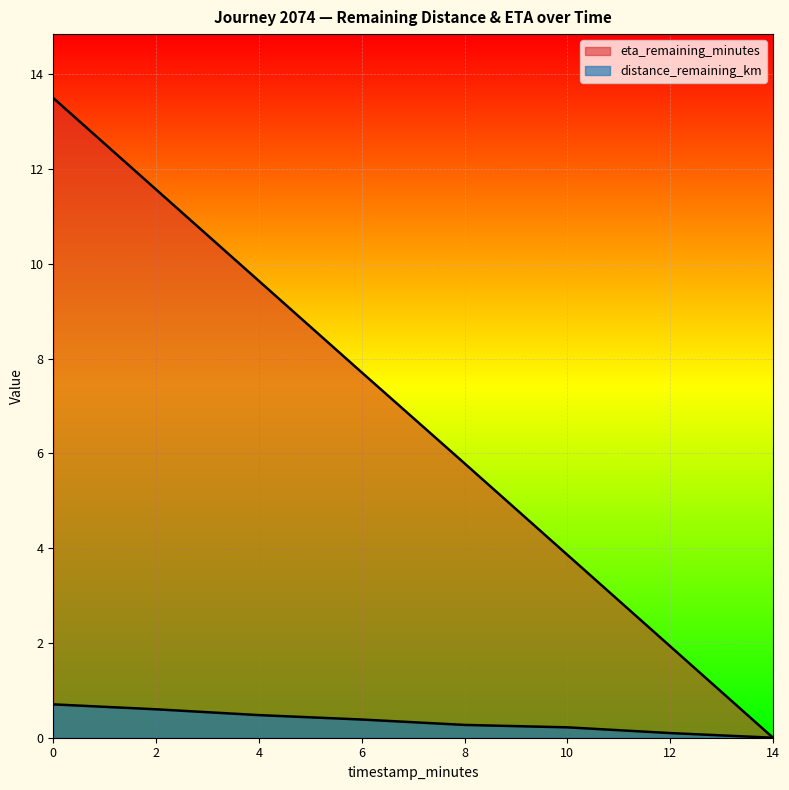

What is the approximate value of eta_remaining_minutes at 4.0?

9.6